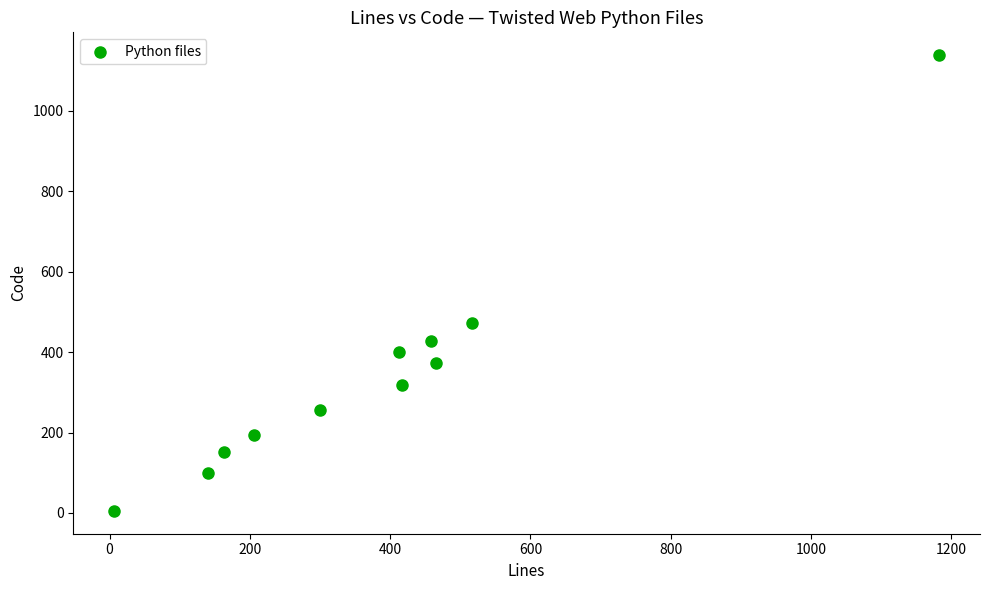

What Y value in the scatter plot is closest to 572?

472